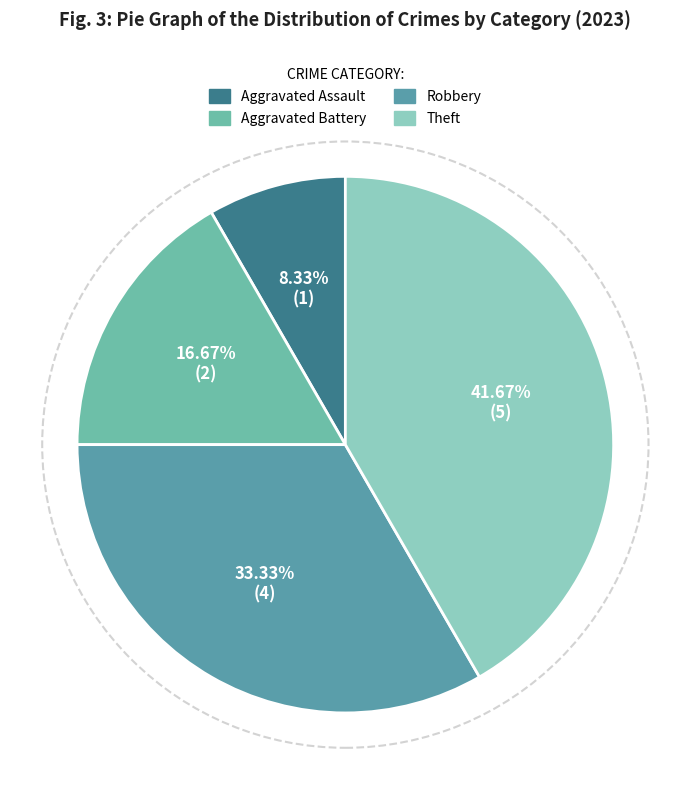

To the nearest percent, what is the average slice percentage?

25%